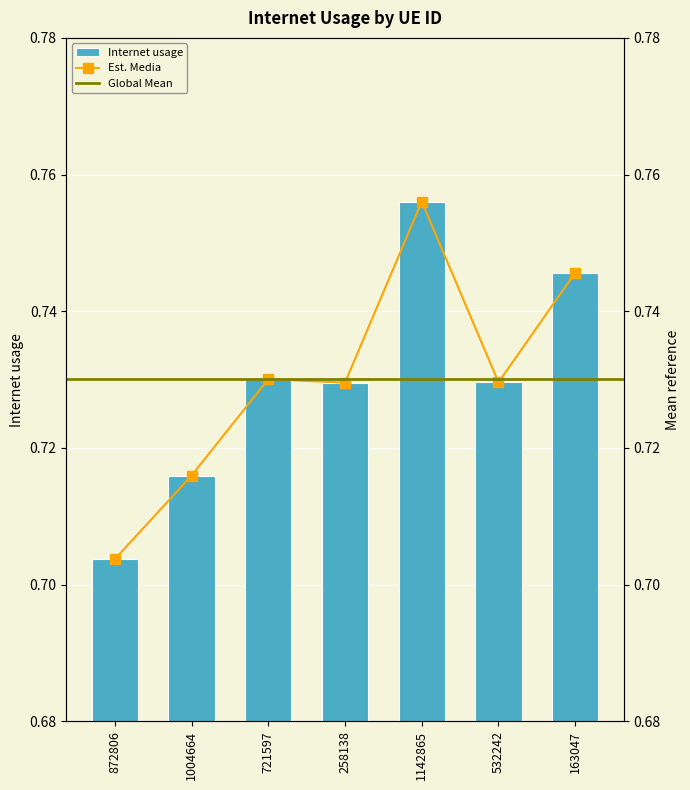

How many bars are there in total?

7